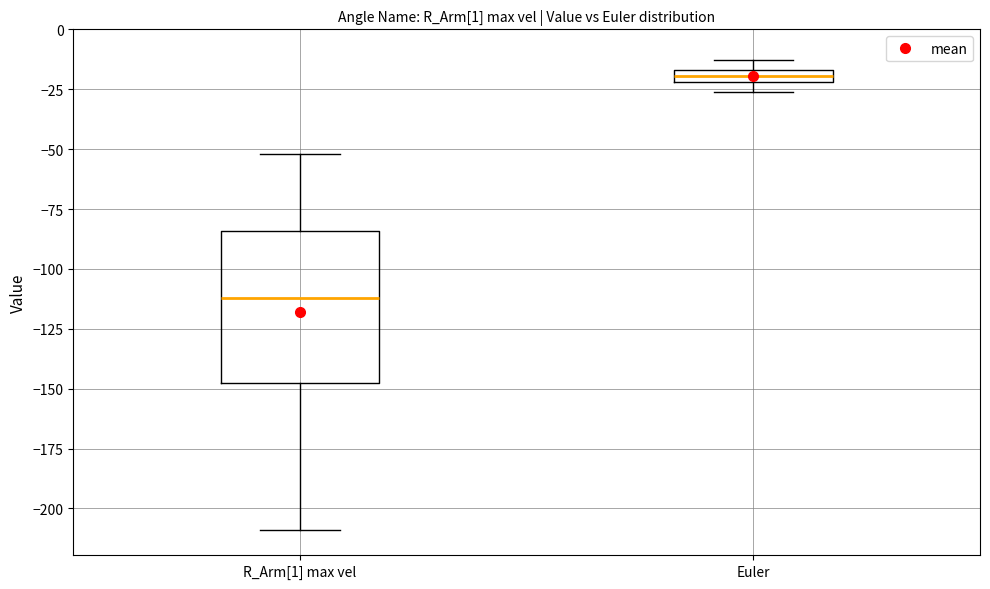

Comparing the boxes themselves (not the whiskers), which one is the tallest?

R_Arm[1] max vel